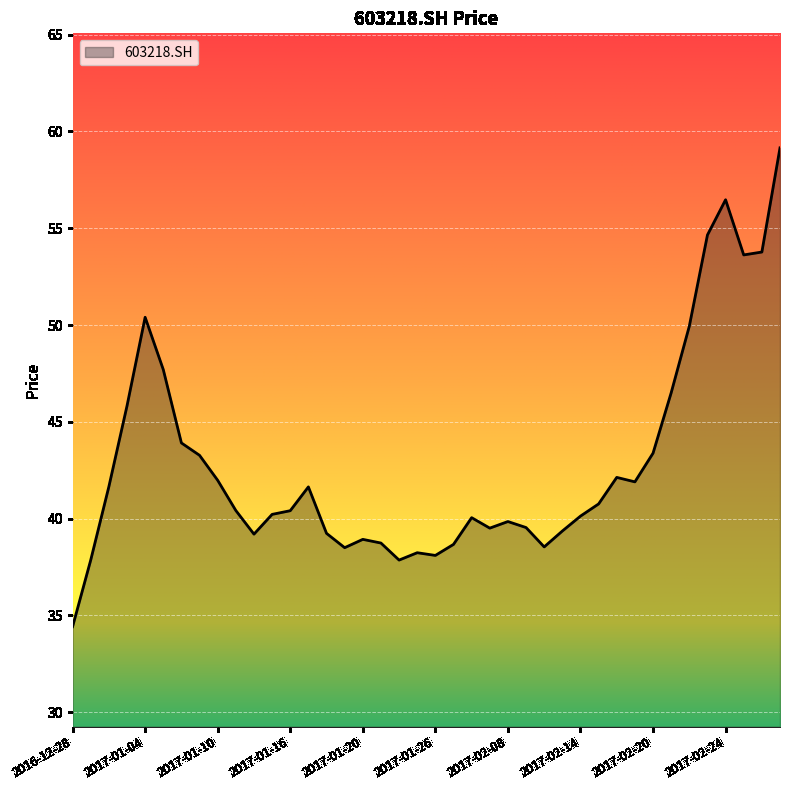

Which label corresponds to the largest value in the chart?

2017-03-01